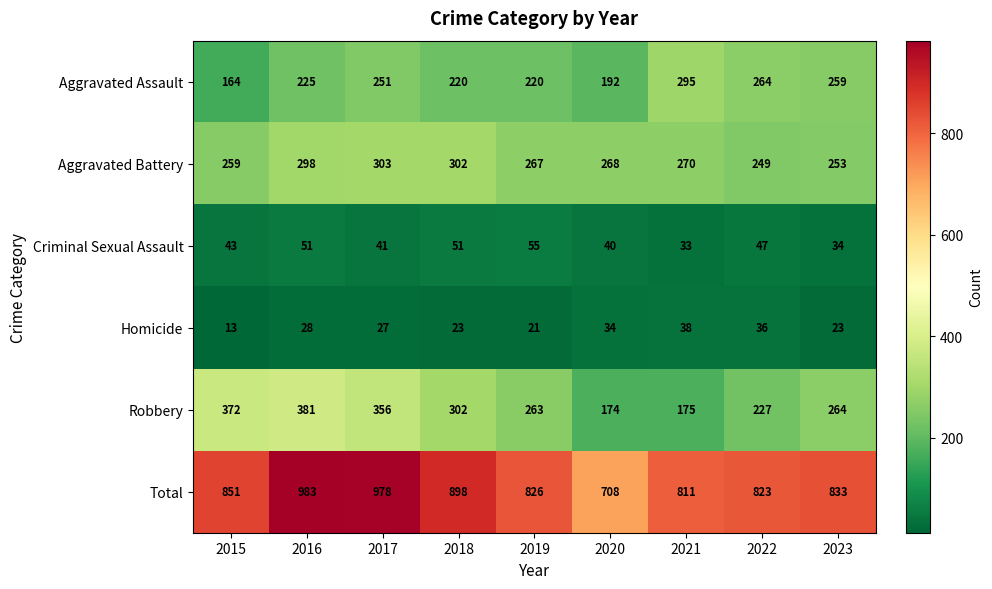

Rank the series at 2020 from highest to lowest value.

Total, Aggravated Battery, Aggravated Assault, Robbery, Criminal Sexual Assault, Homicide